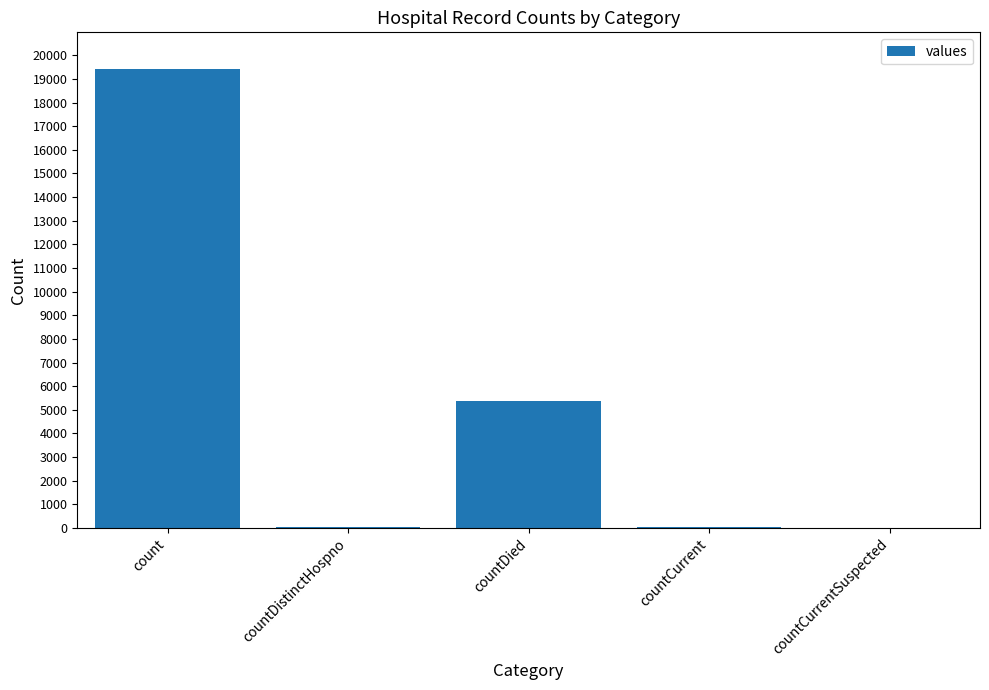

Which category has the highest value across all series?

count